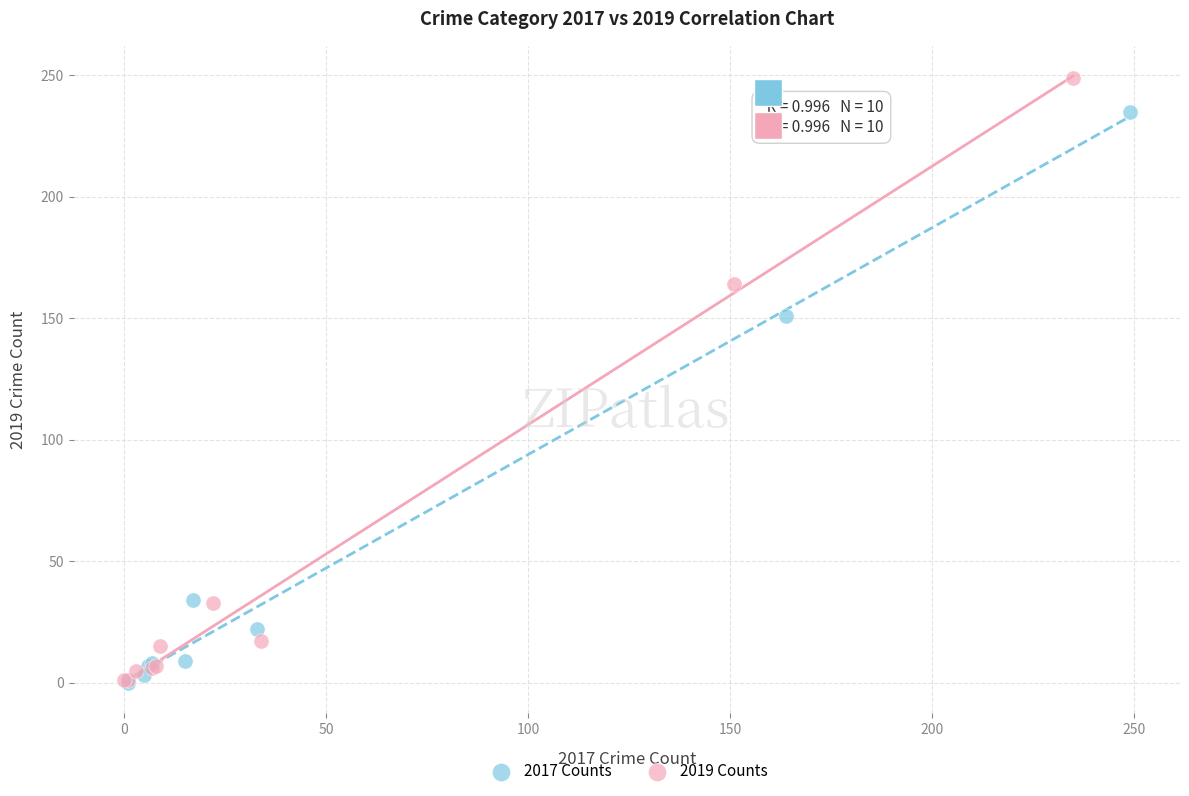

Which series contains the highest Y value?

2019 Counts